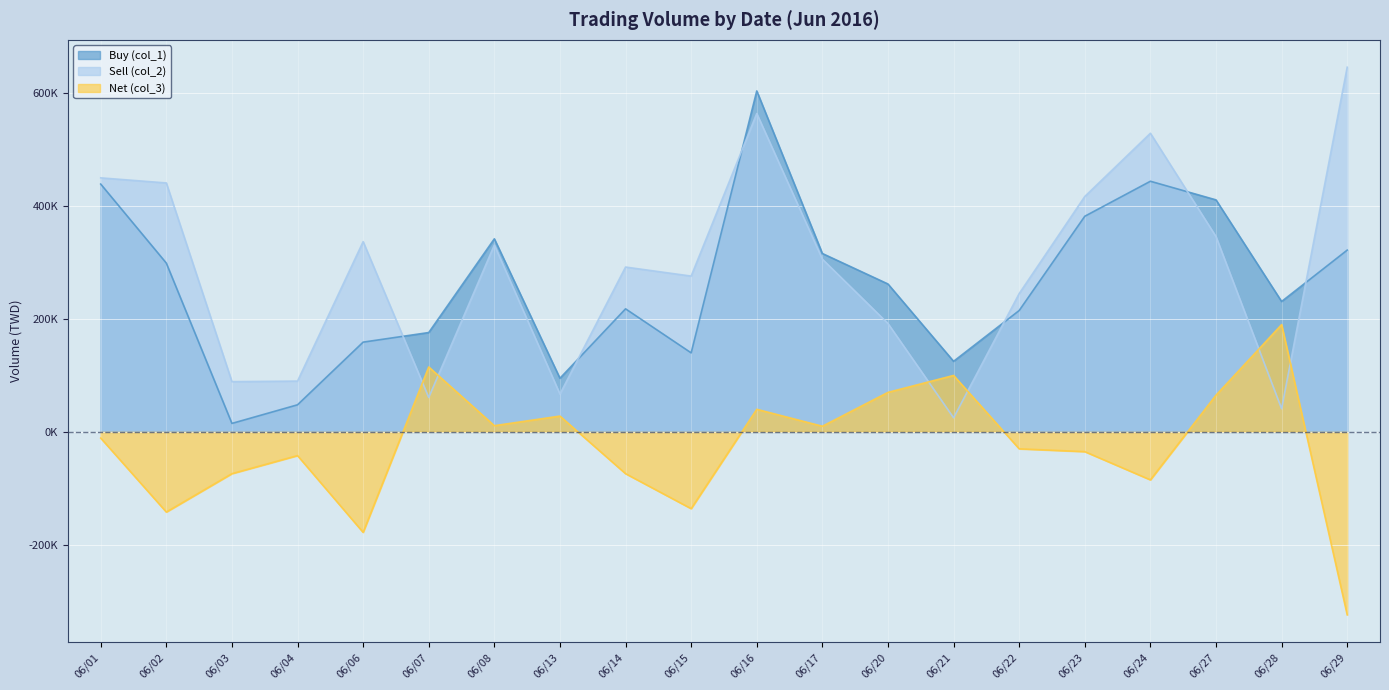

The value of Sell (col_2) at 06/29 is 646000. True or false?

True